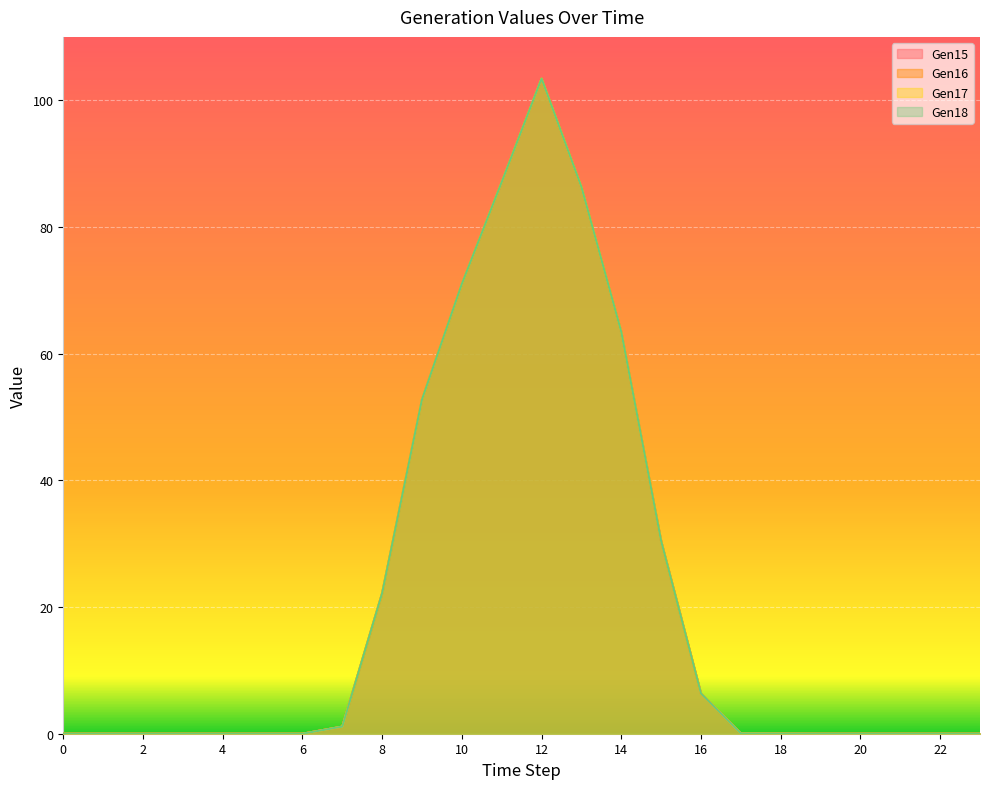

Is the value of Gen17 at 21 greater than the value of Gen16 at 1?

No